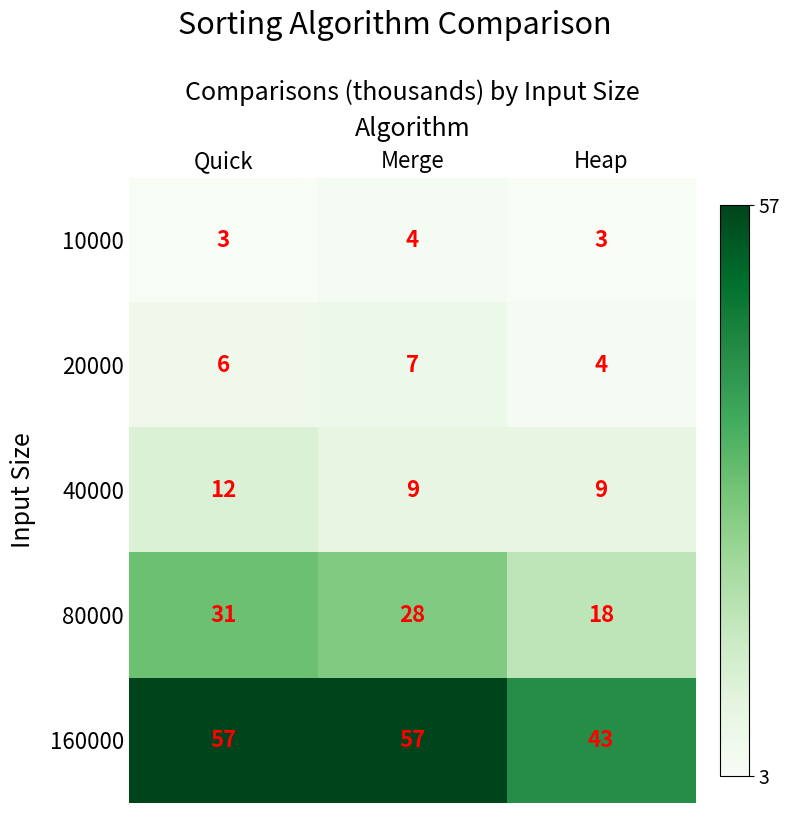

What is the greatest value displayed?

57